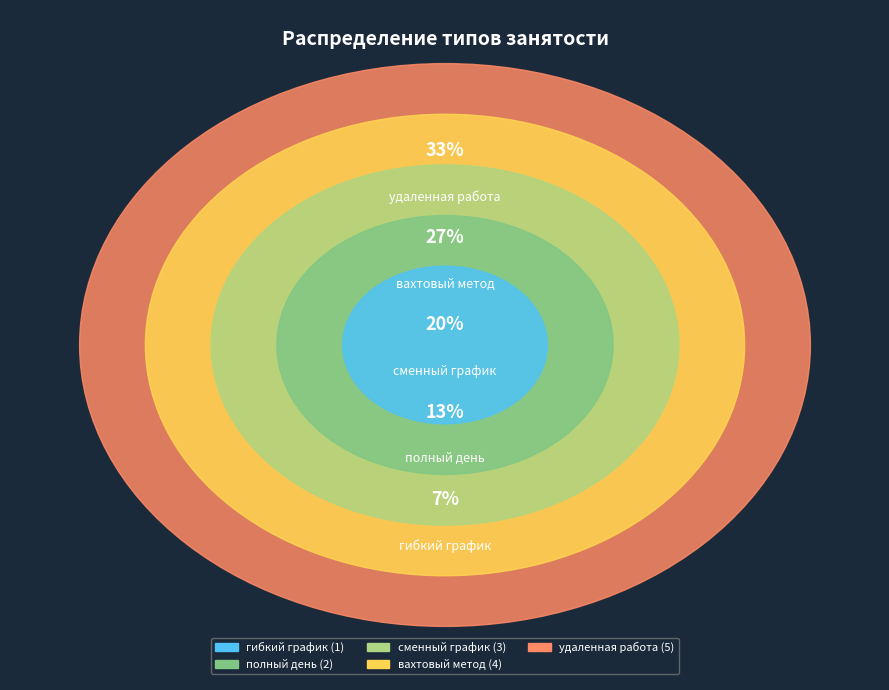

How many segments does this pie chart have?

5